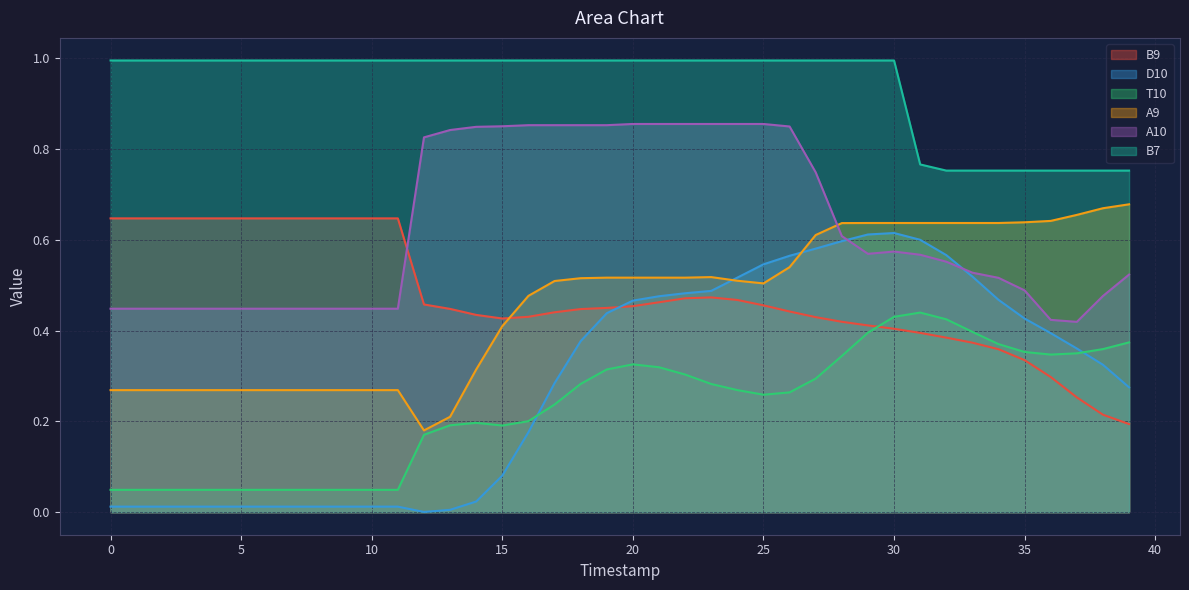

What is the total value across all series at 6?

2.4